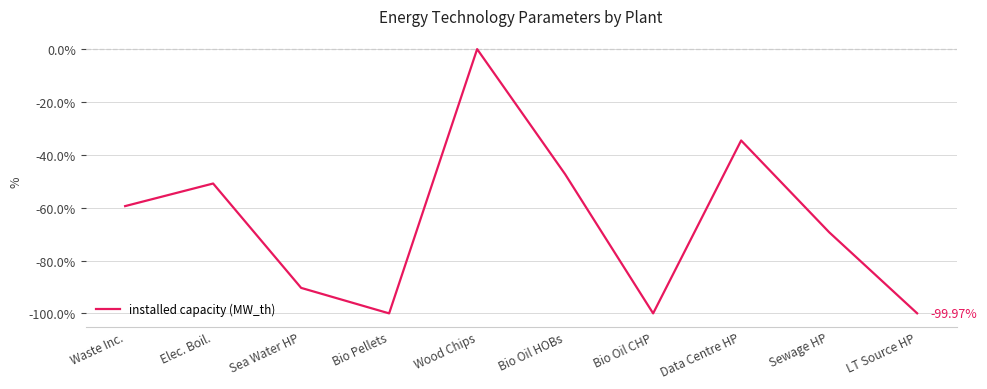

At which label does the data first exceed -59?

Elec. Boil.